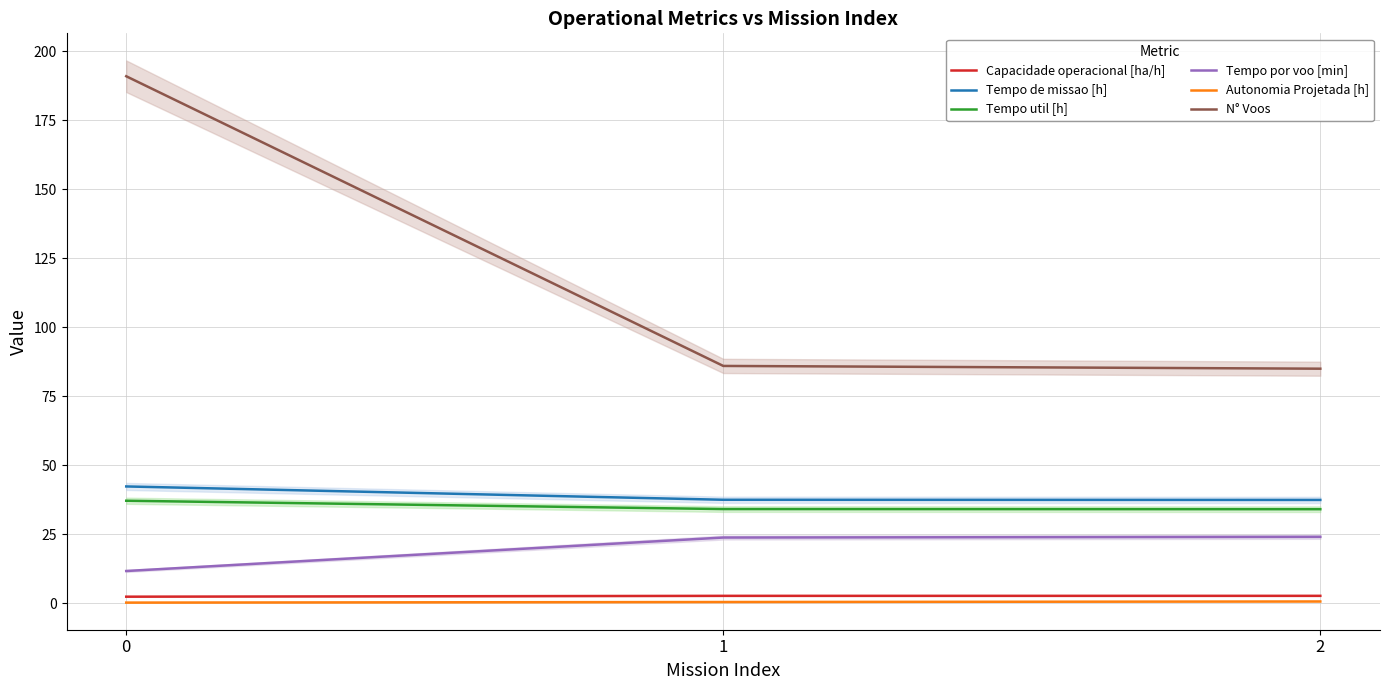

What is the difference between the highest and lowest values at 1?

85.6